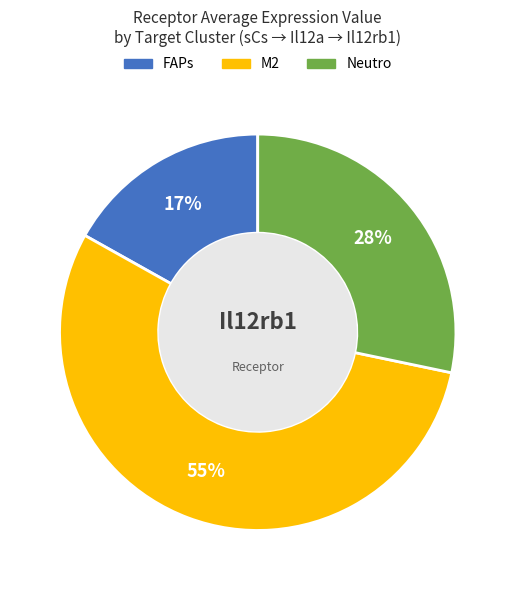

Which category has the smallest portion of the pie?

FAPs